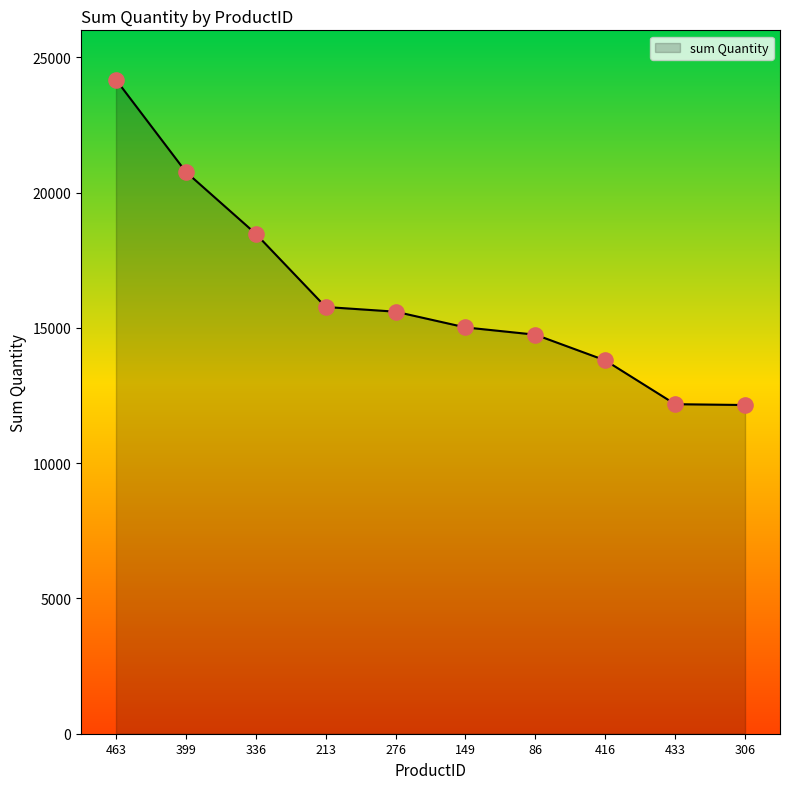

Between 399 and 336, which is larger?

399